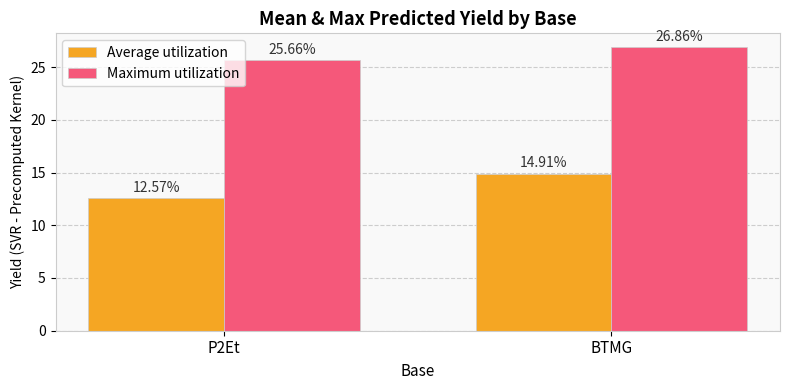

Reading left to right, extract all data points from this chart.

Average utilization: P2Et=12.6	BTMG=14.9
Maximum utilization: P2Et=25.7	BTMG=26.9